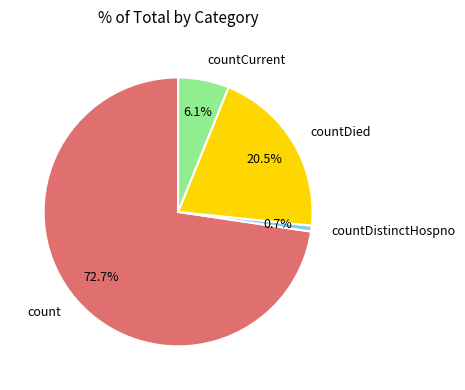

Which has a higher value, countDied or countCurrent?

countDied